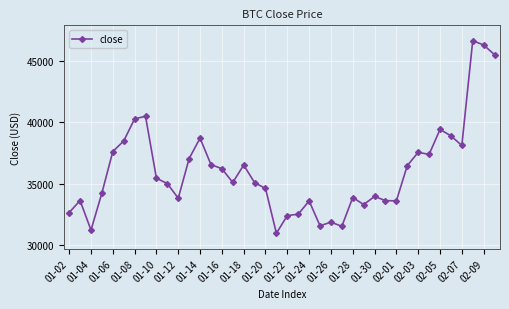

How many data points are less than 35089?

20